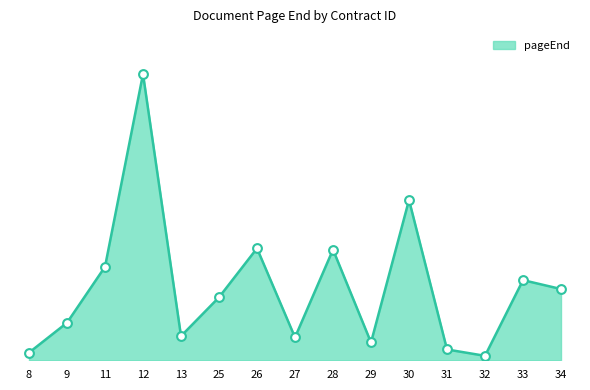

What is the ratio of the value at 28 to the value at 29?

6.2